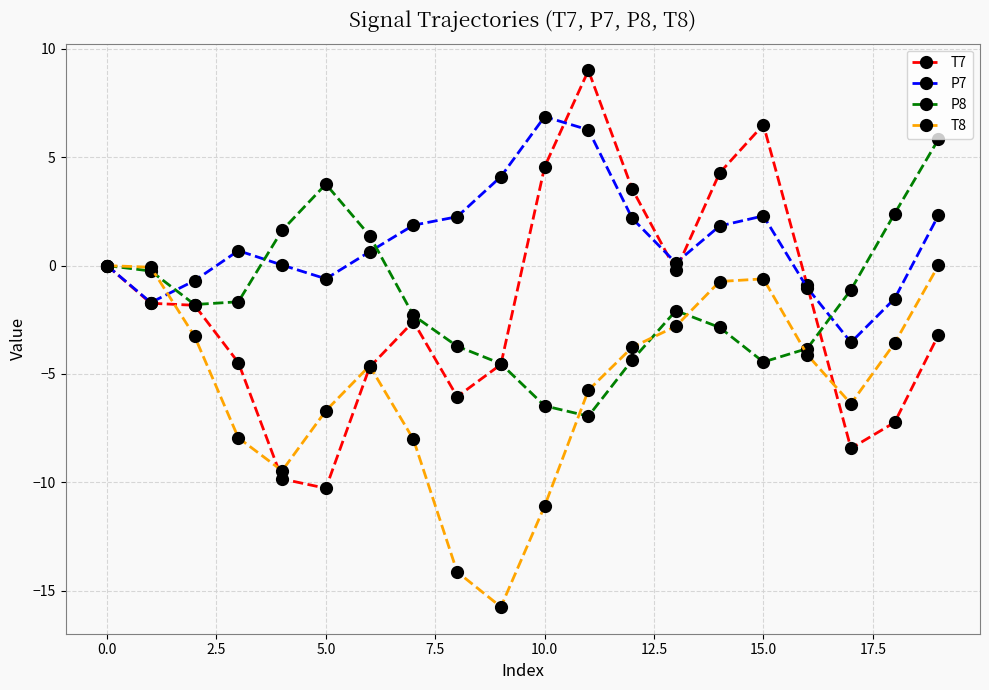

Which series has the largest range (max minus min)?

T7